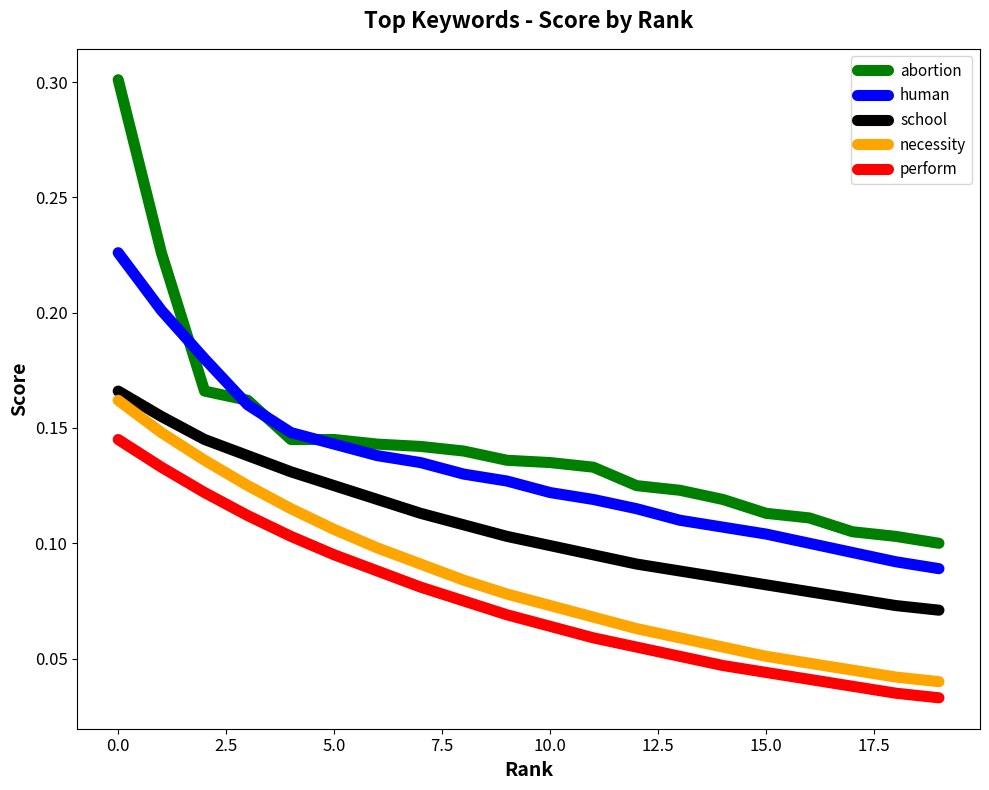

True or false: perform and necessity cross at least once.

False